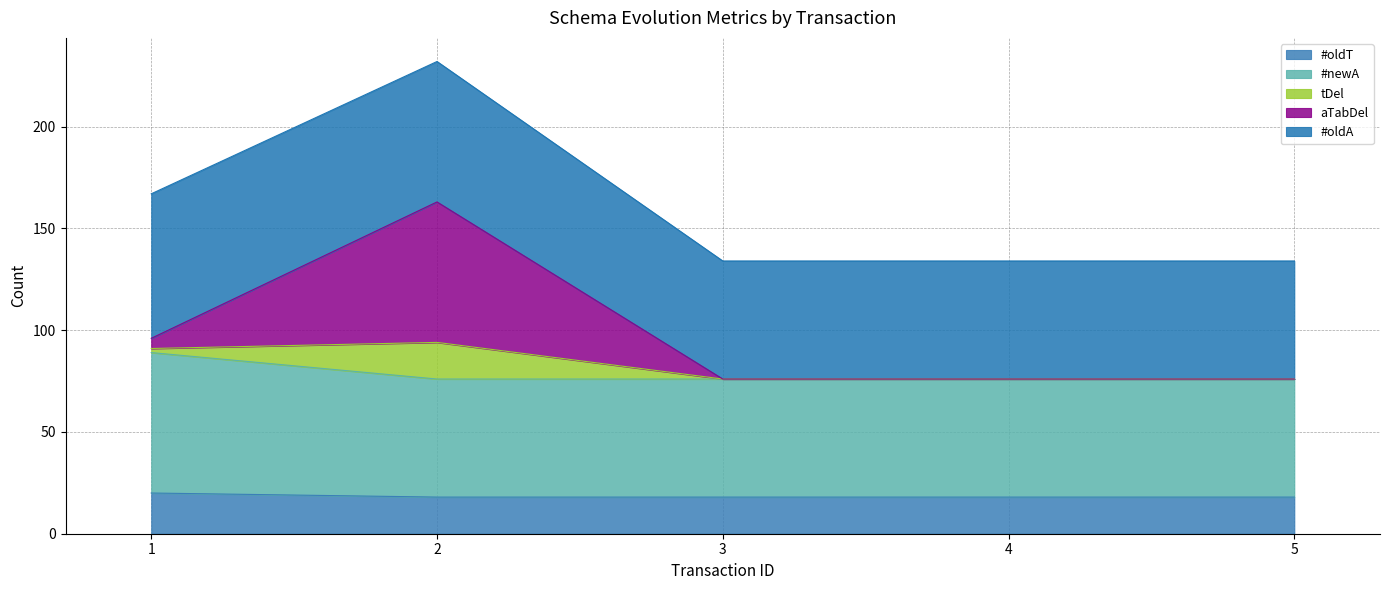

The value of #oldT at 2 is 18. True or false?

True